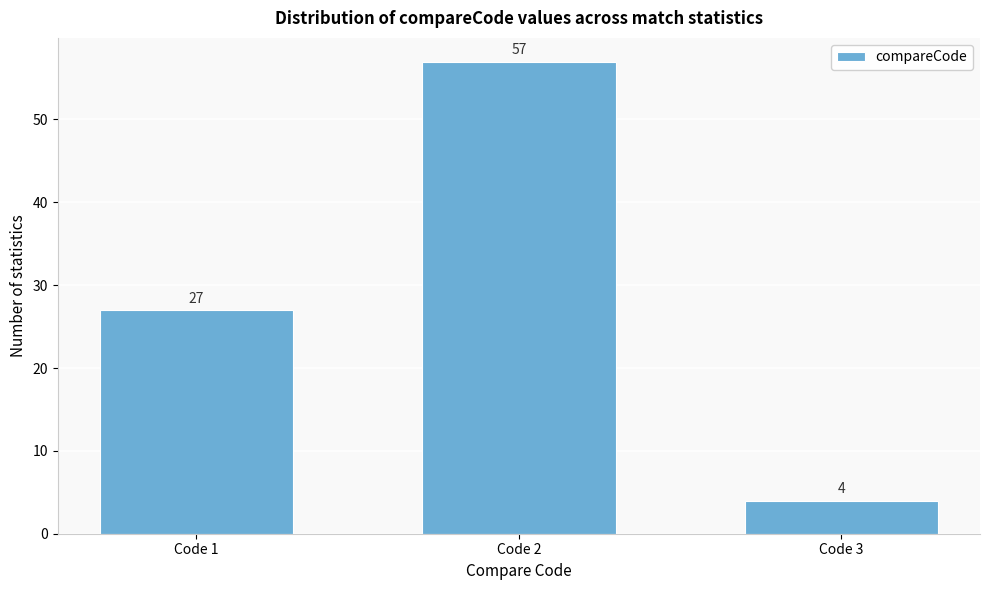

Reading left to right, what are all the values shown in this chart?

27	57	4